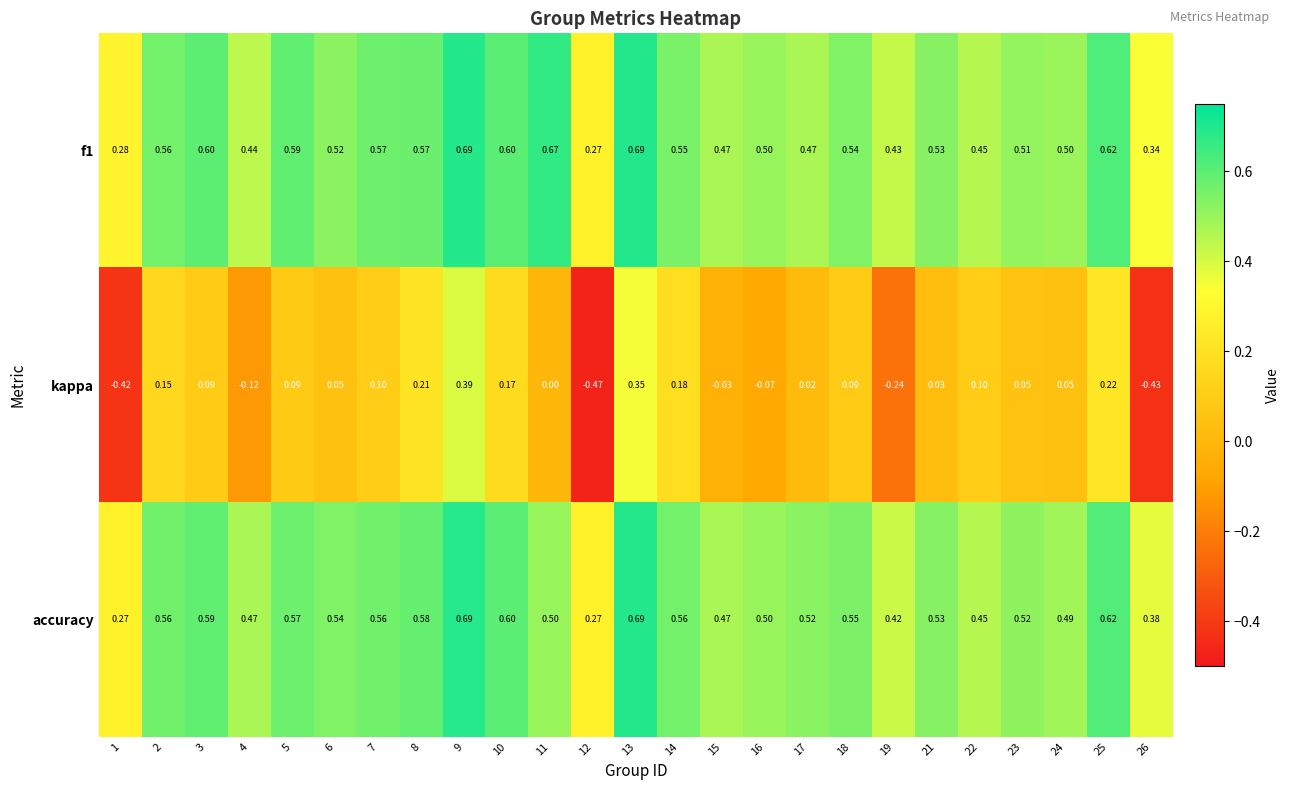

Is the value of kappa at 24 greater than the value of f1 at 25?

No